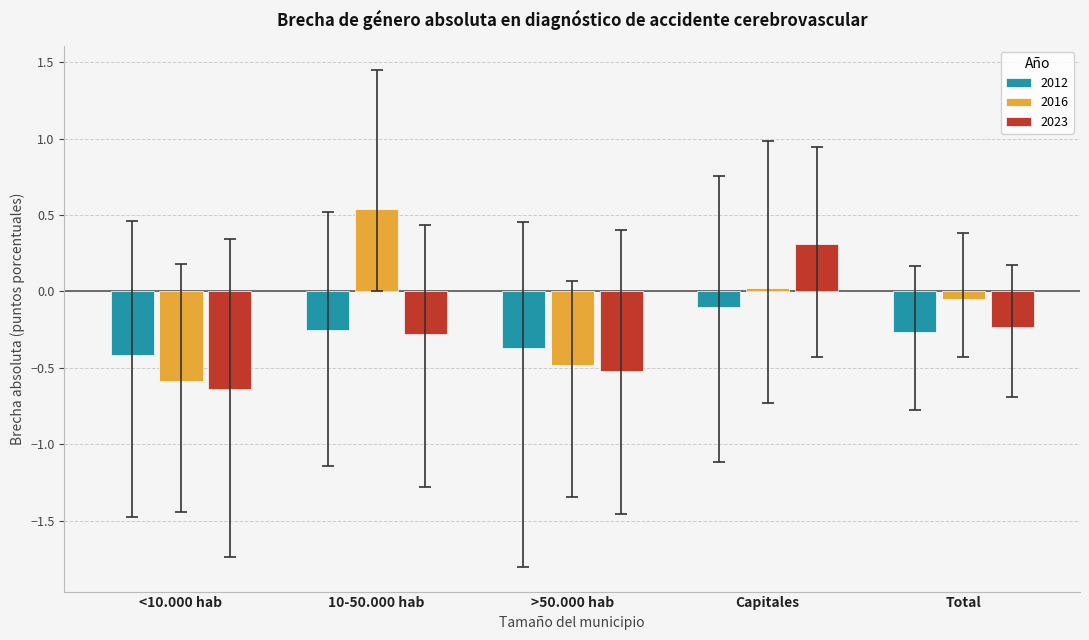

At which category is the sum across all series the highest?

Capitales